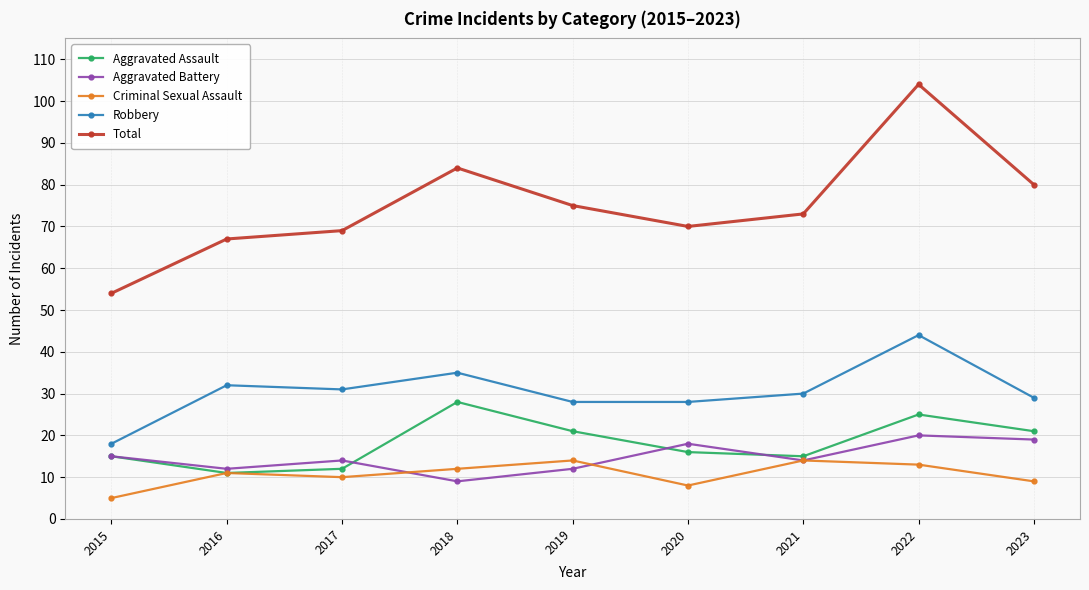

What is the difference between the Aggravated Battery values at 2016 and 2023?

7